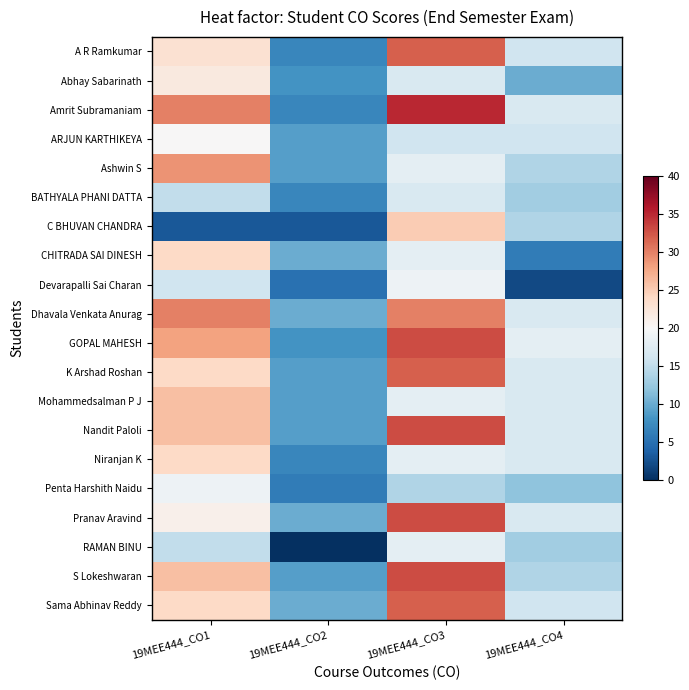

How many distinct data groups are displayed?

20